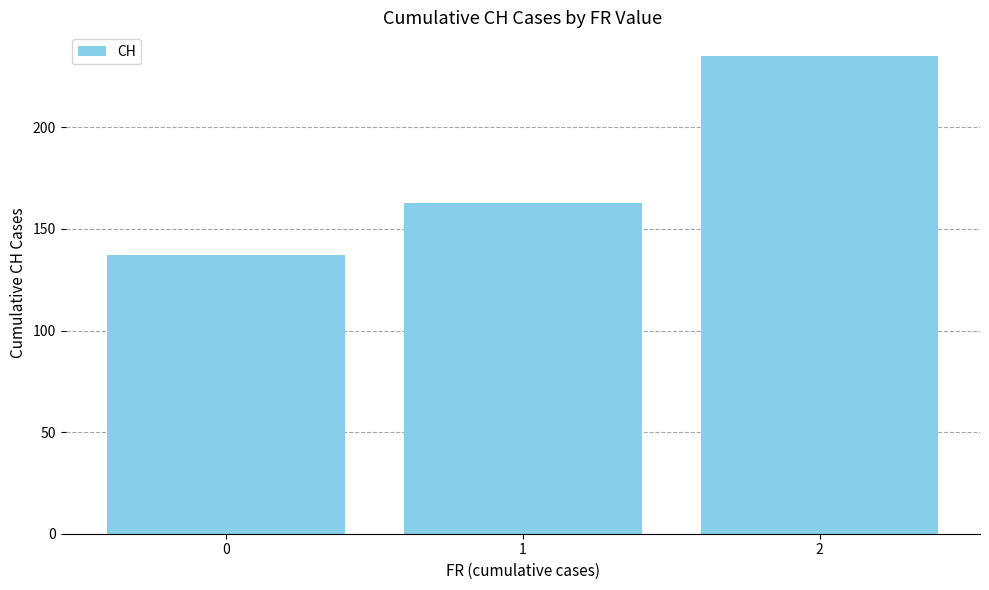

Reading left to right, what are all the values shown in this chart?

137	163	235